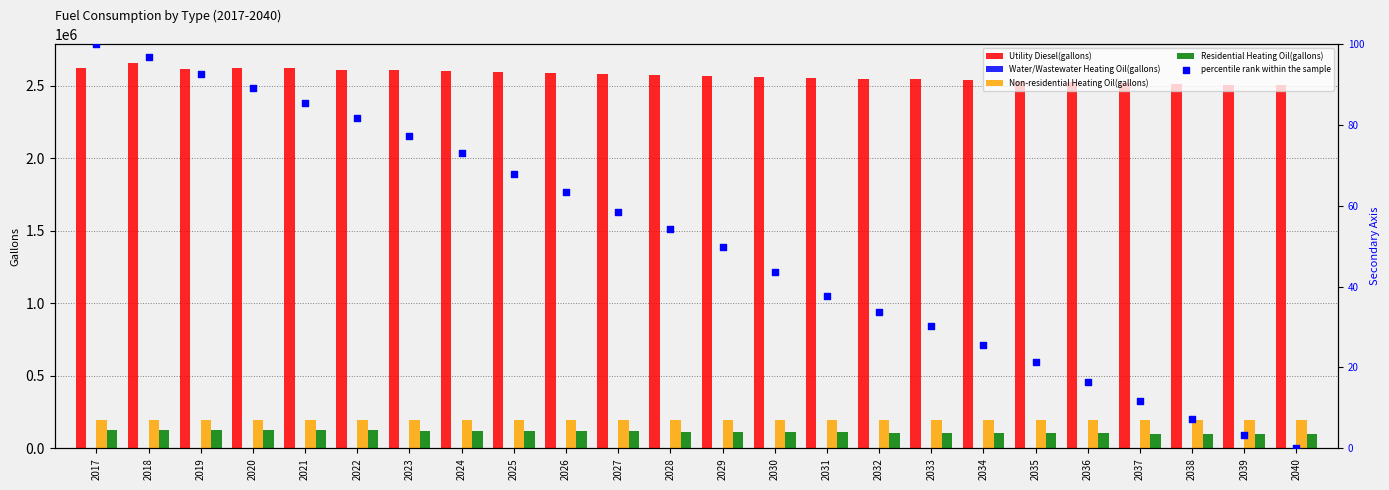

Is the value of Residential Heating Oil(gallons) at 2038 greater than the value of Water/Wastewater Heating Oil(gallons) at 2021?

Yes